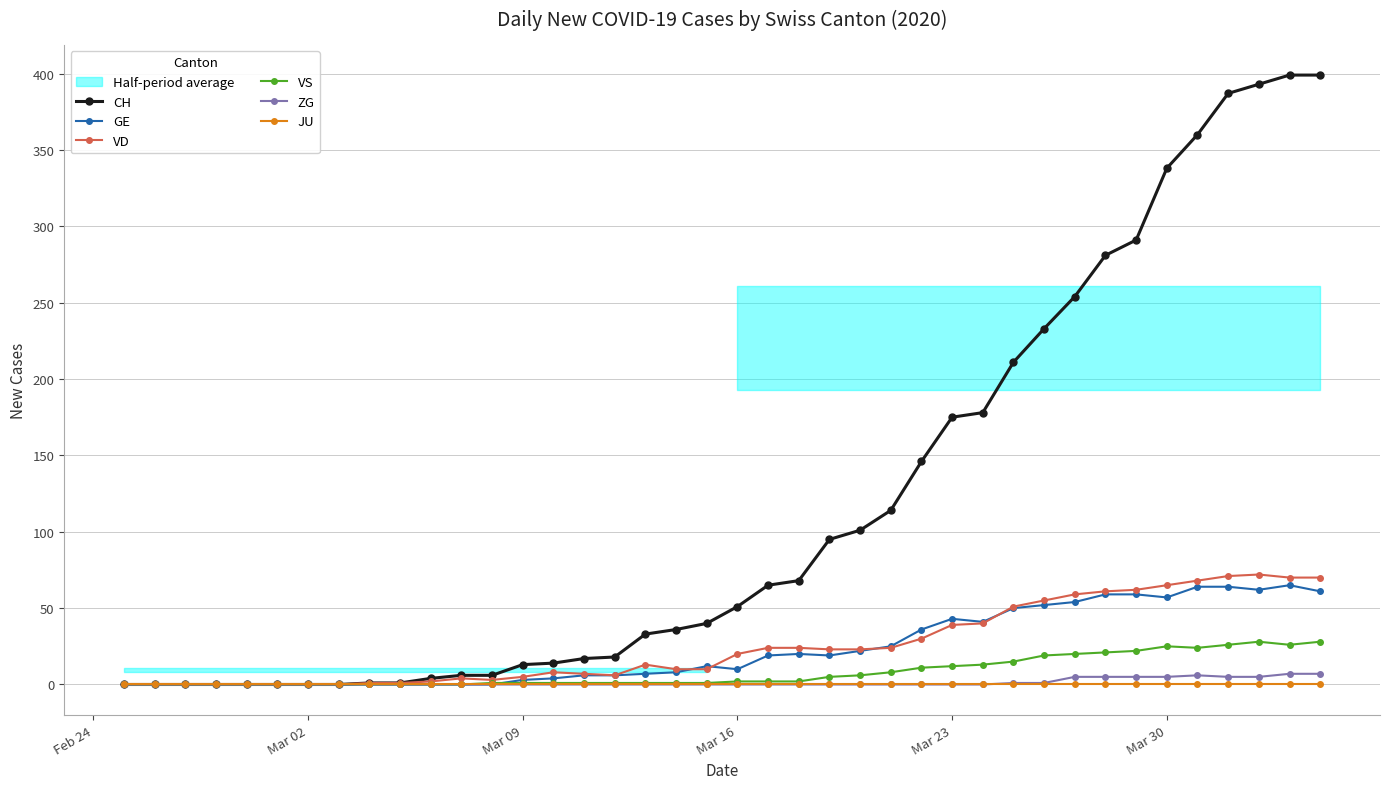

True or false: JU and CH intersect in this chart.

False